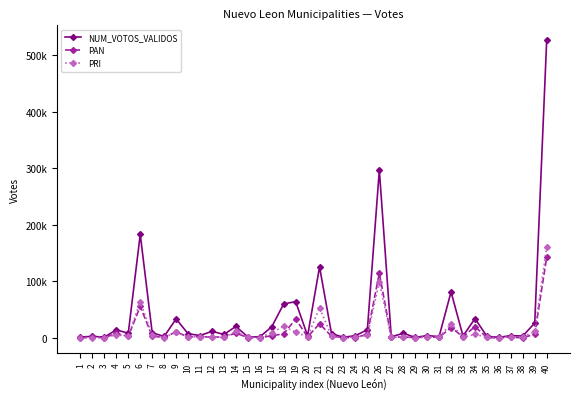

What is the difference between the highest and lowest values at 30?

2488